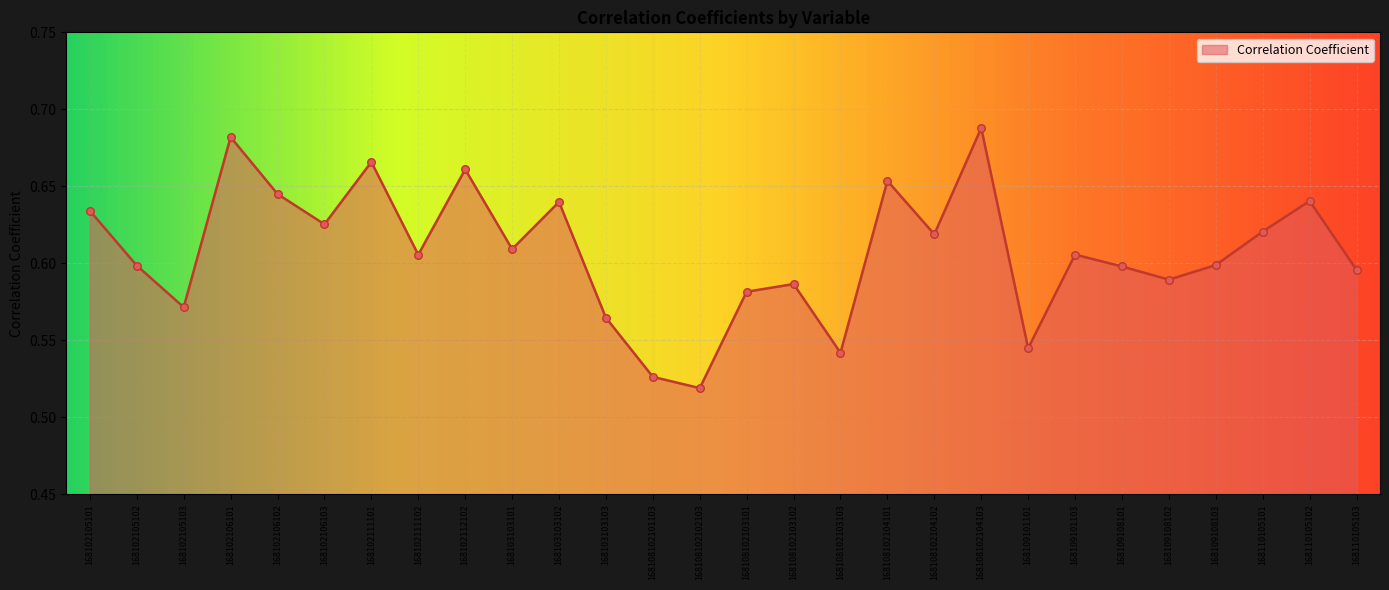

Which has a higher value, 168110105102 or 168102105101?

168110105102